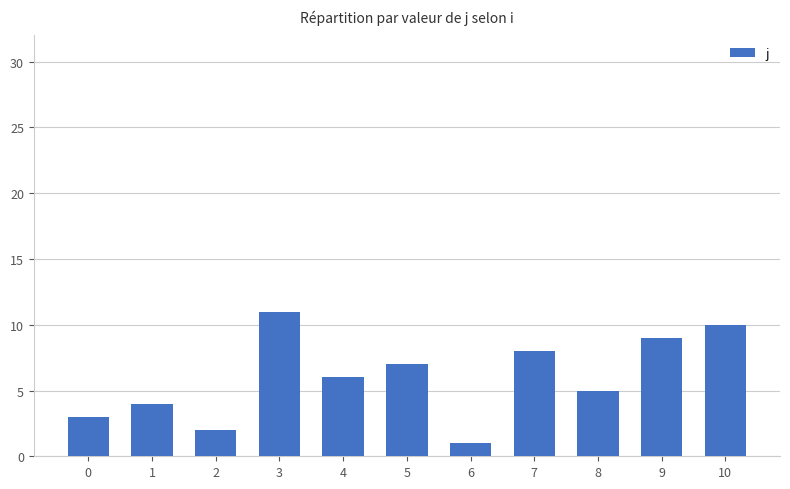

List the labels in order of value, largest first.

3, 10, 9, 7, 5, 4, 8, 1, 0, 2, 6